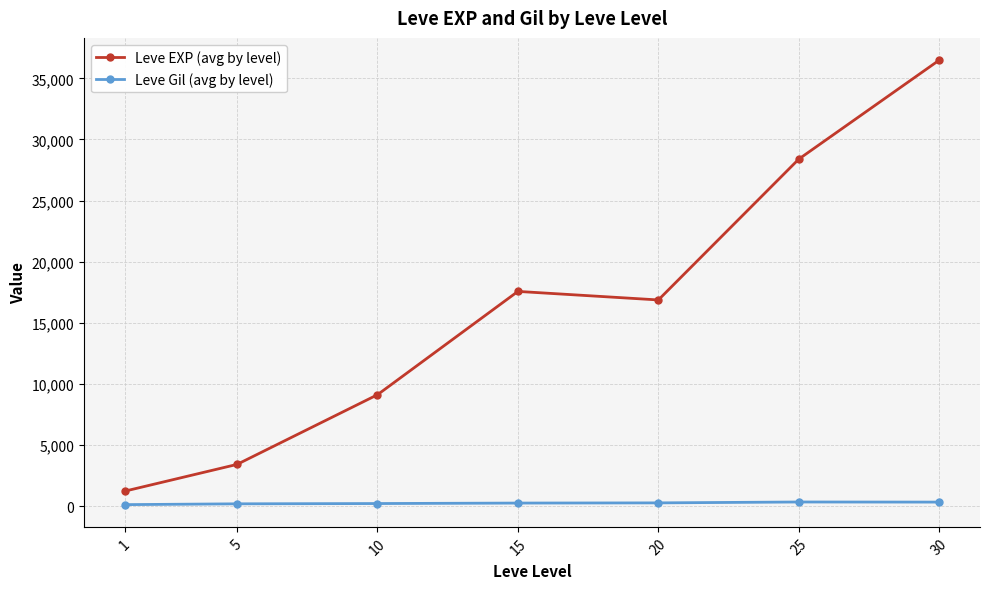

Is the value of Leve Gil (avg by level) at 25 greater than the value of Leve EXP (avg by level) at 1?

No